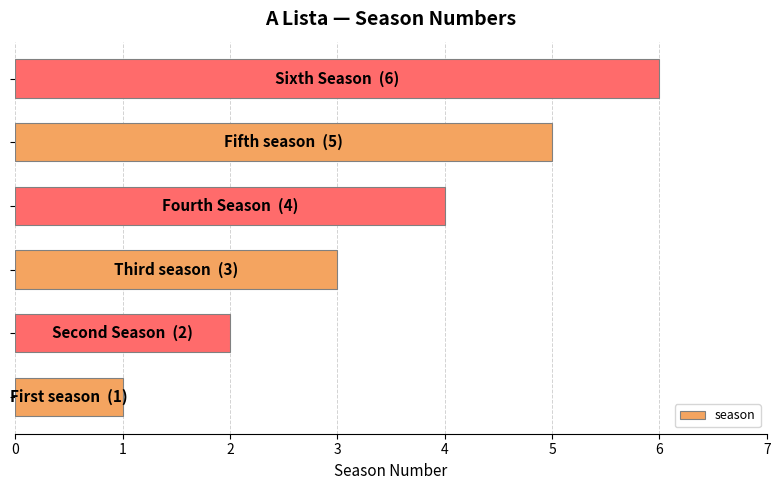

How many categories are shown in the chart?

6